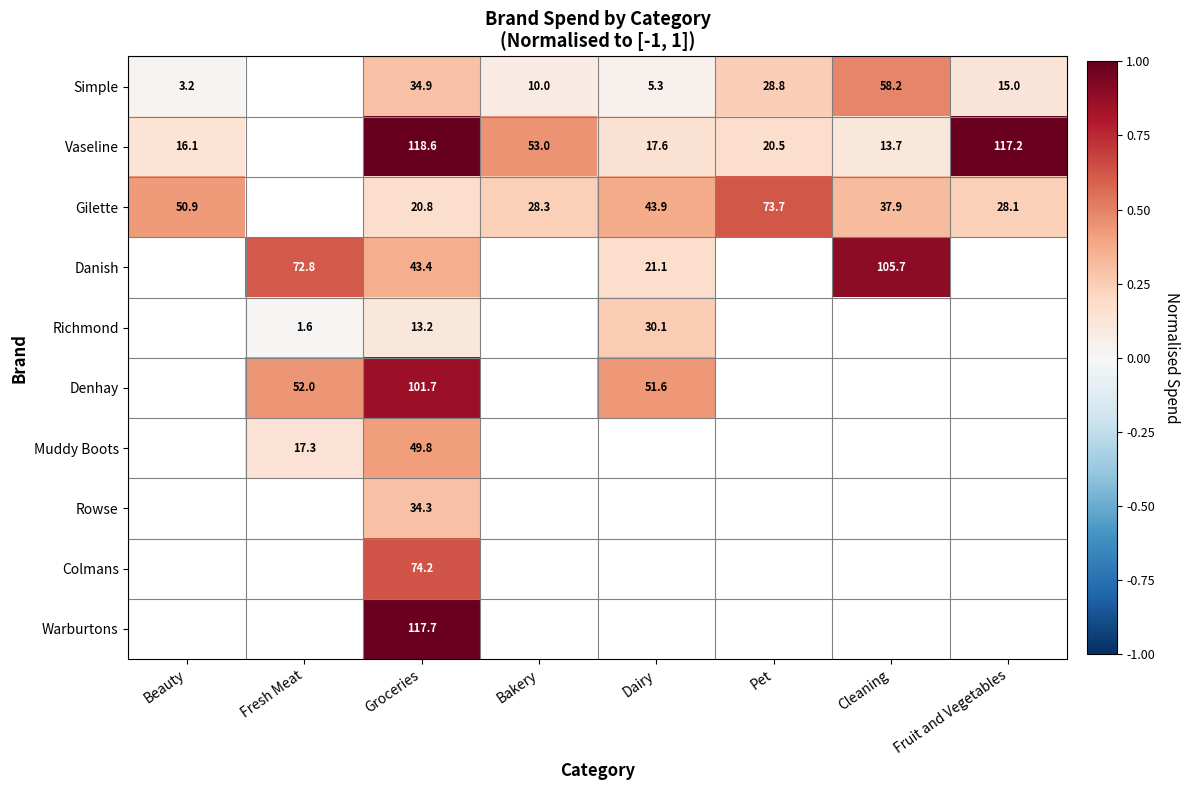

At Groceries, list the series in order from smallest to largest.

Richmond, Gilette, Rowse, Simple, Danish, Muddy Boots, Colmans, Denhay, Warburtons, Vaseline